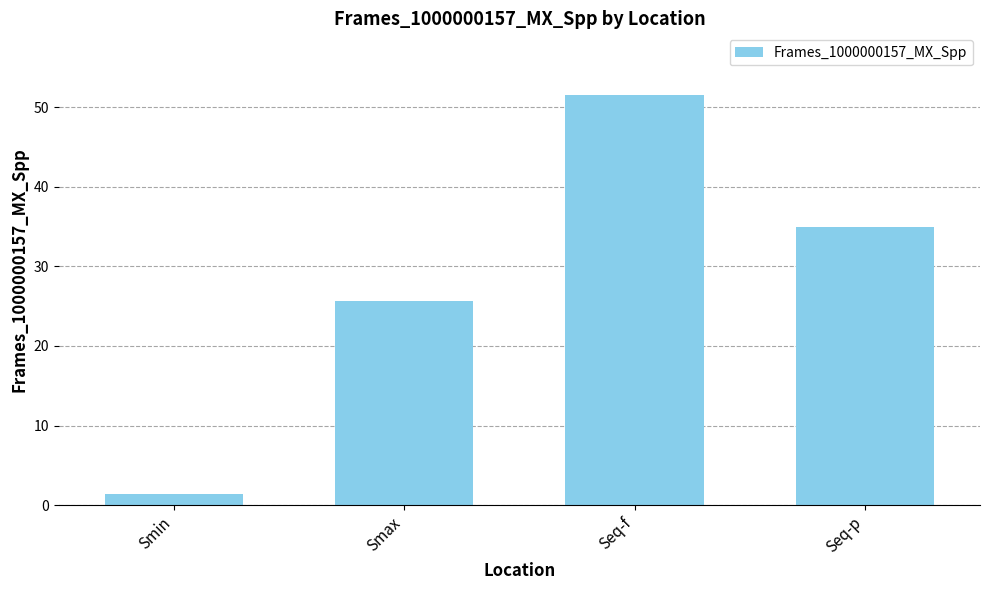

Where does the data first go above 34?

Seq-f